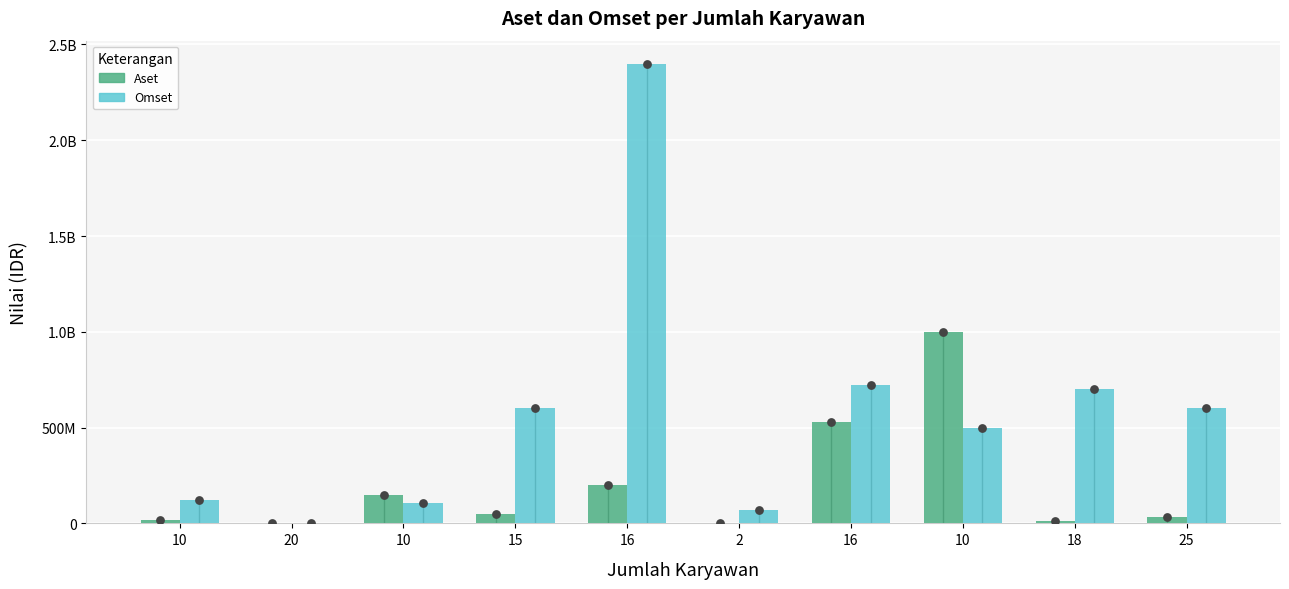

Which series reaches the maximum Y coordinate?

Omset